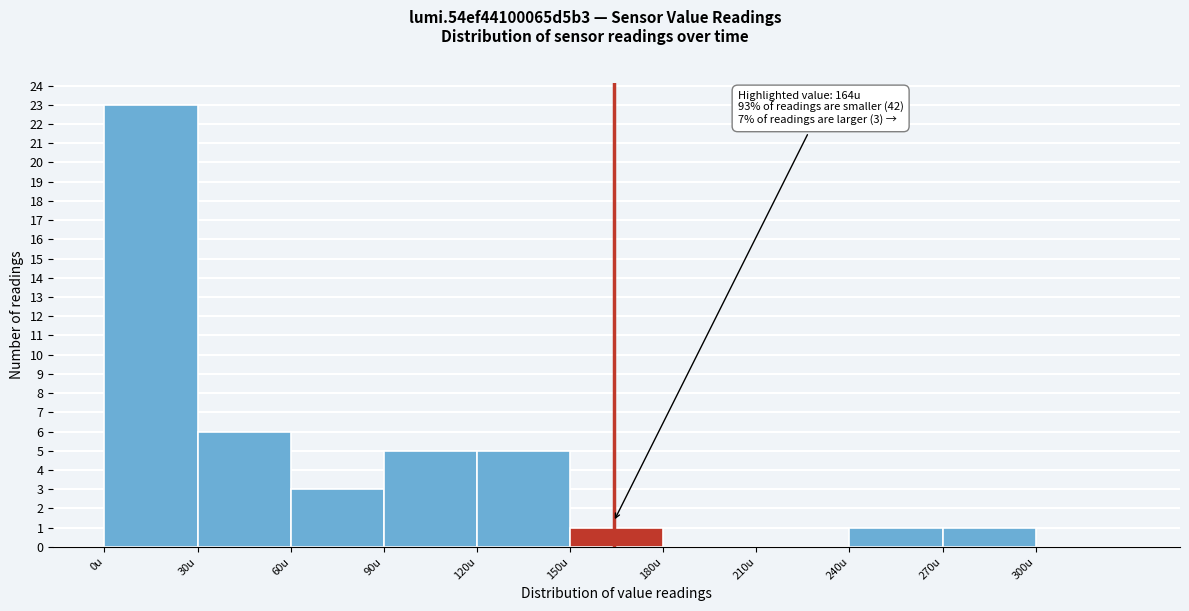

Which range on the x-axis has the tallest bar?

0 to 30